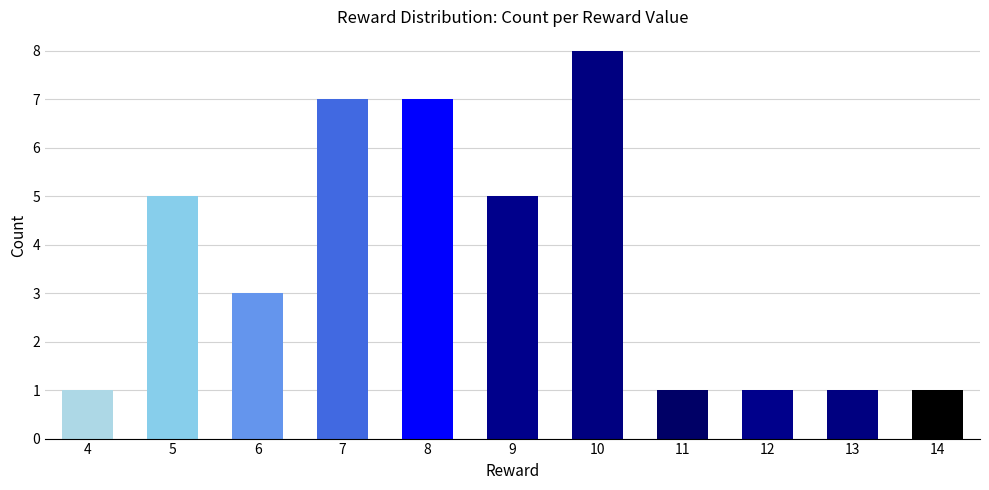

Is it true that the value at 14 is 2?

False